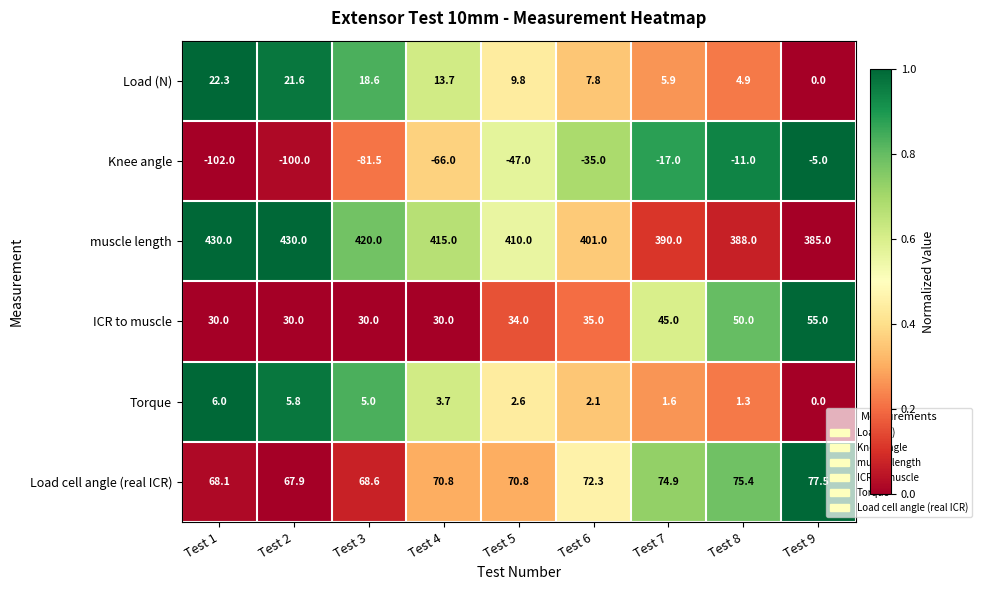

What is the sum of all Torque values?

28.1